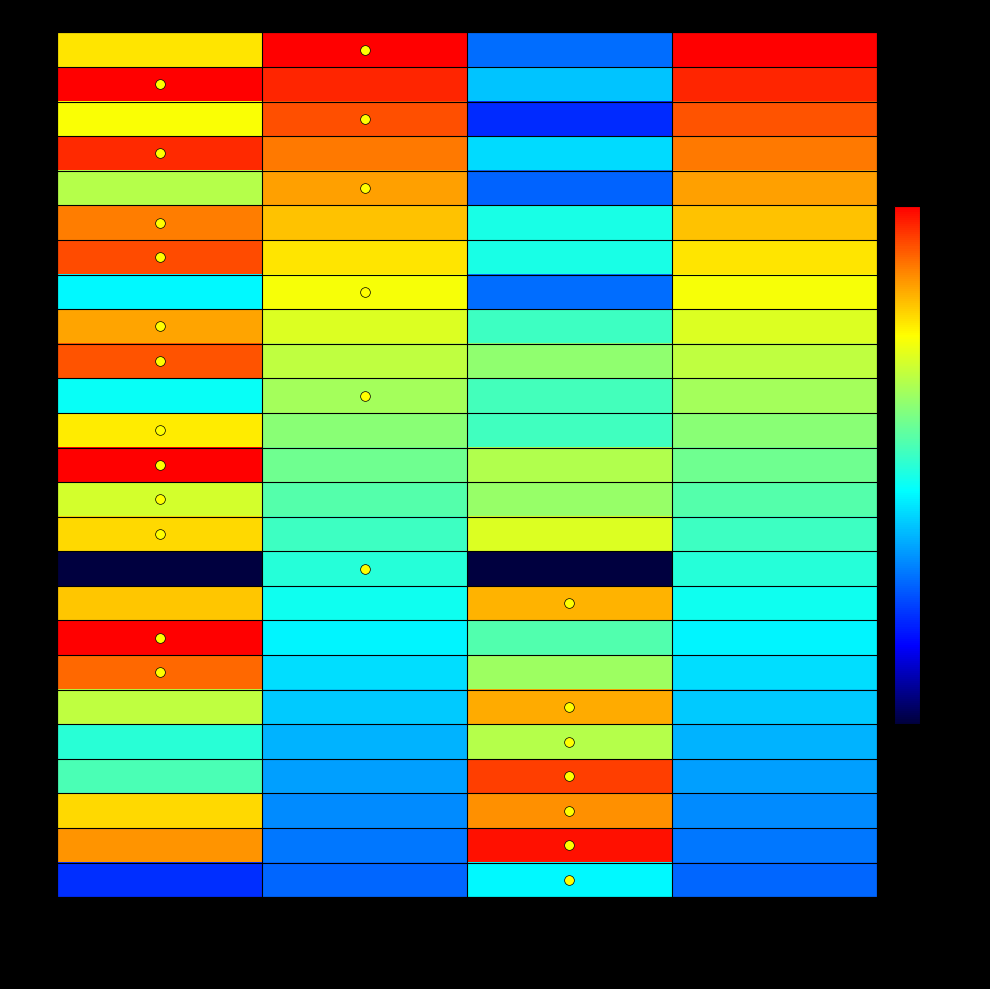

At which category does the chart reach its peak across all series?

test_loss